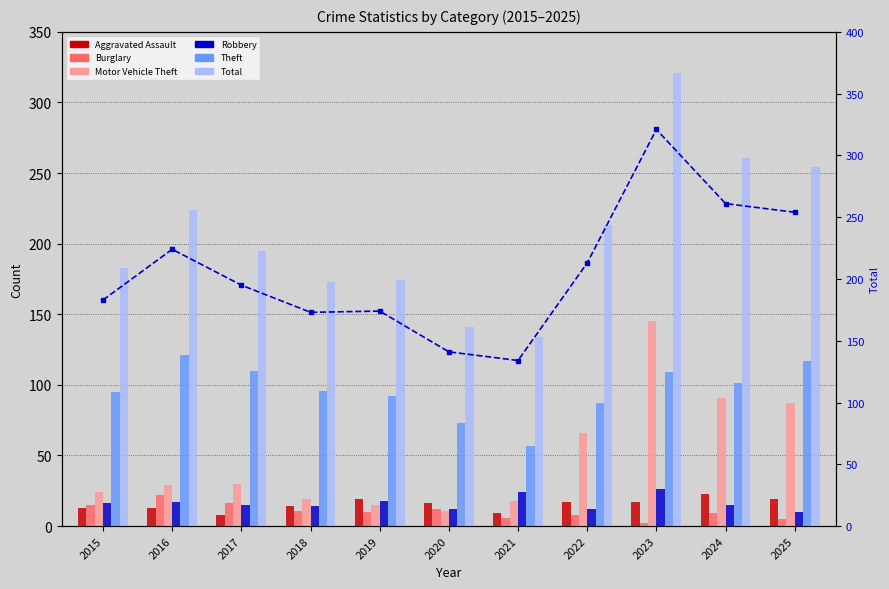

What is the highest value of the Motor Vehicle Theft series?

145